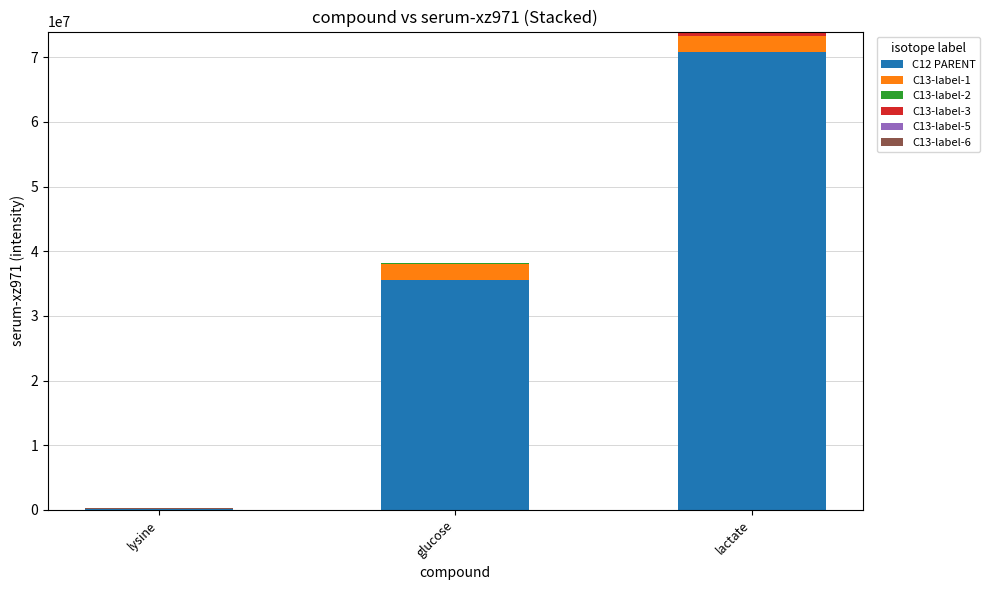

At which category is the sum across all series the highest?

lactate